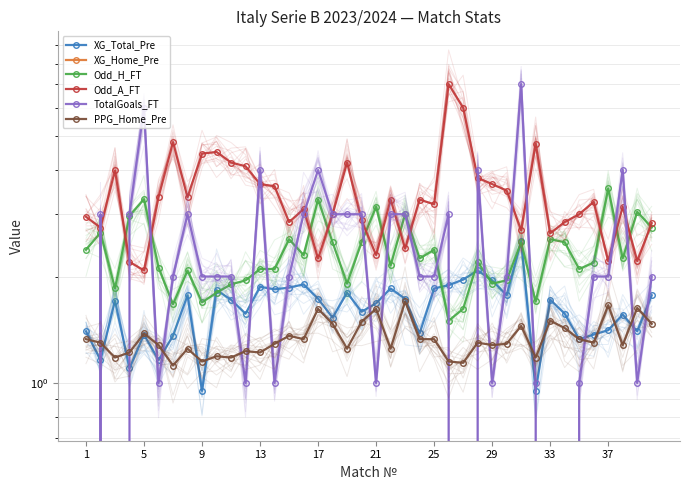

How many lines are shown in the chart?

6